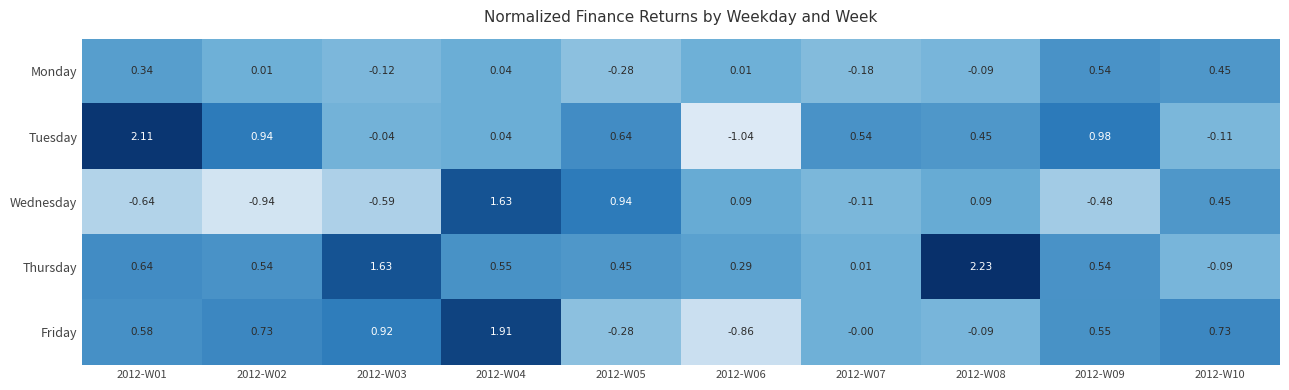

Between 2012-W04 and 2012-W08, which series saw the biggest shift?

Friday